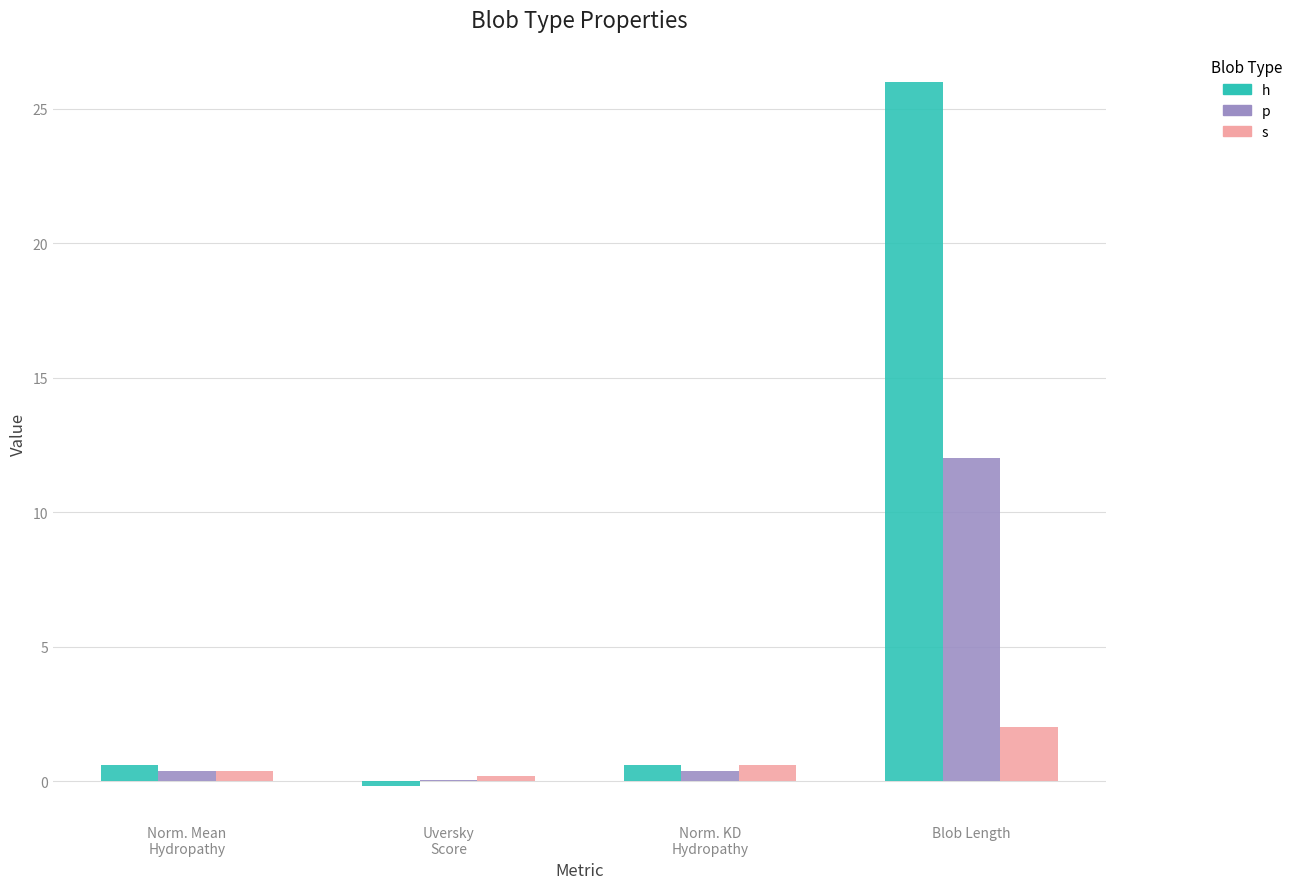

What is the difference between the p values at Blob Length and Uversky
Score?

11.9